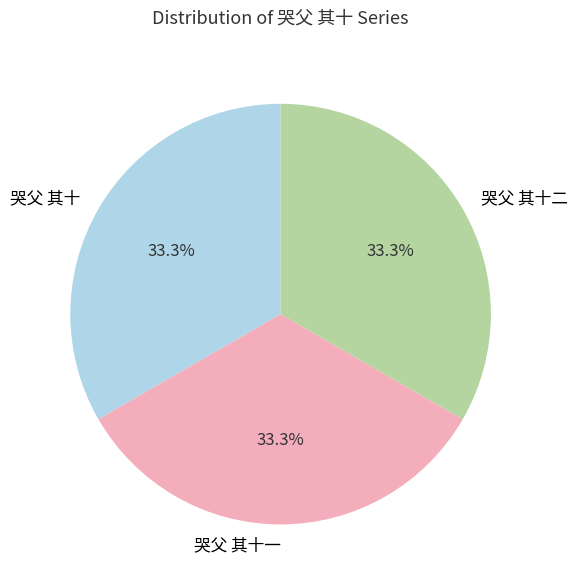

Is 哭父 其十二 the majority of the pie?

No